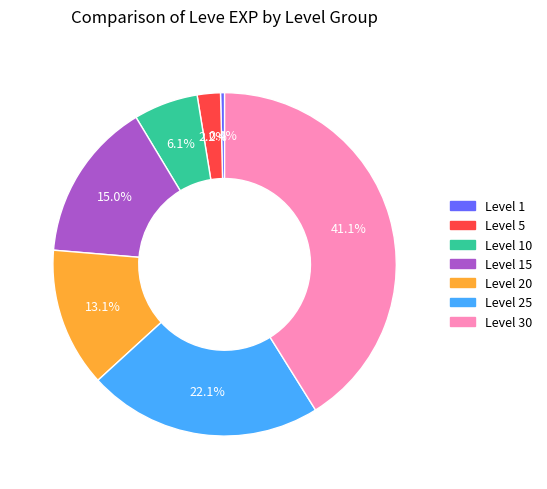

To the nearest percent, what is the difference between the largest and smallest slice percentages?

41%